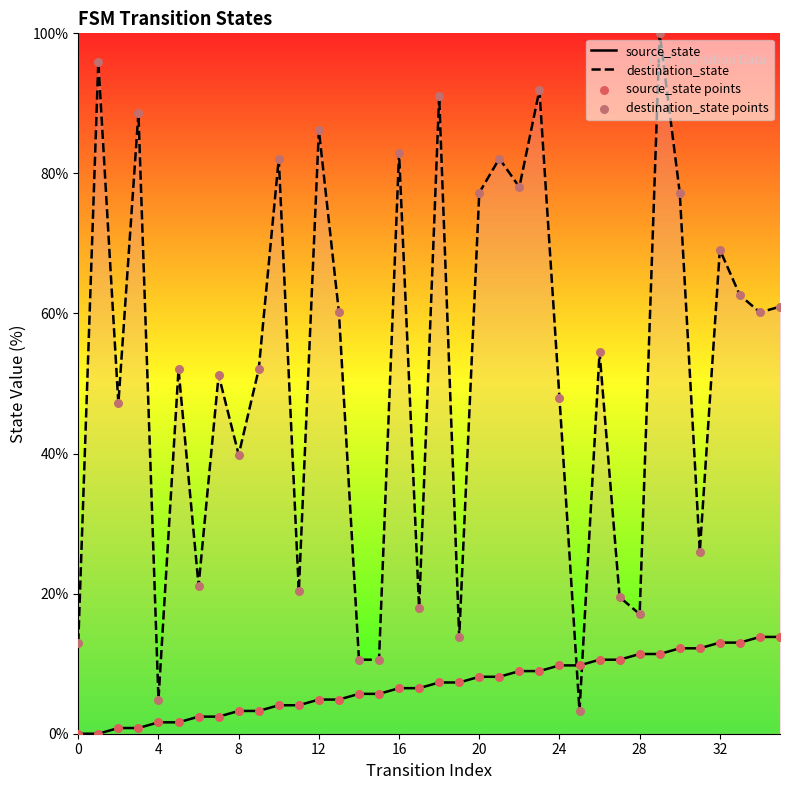

At how many categories does at least one series exceed 0?

36